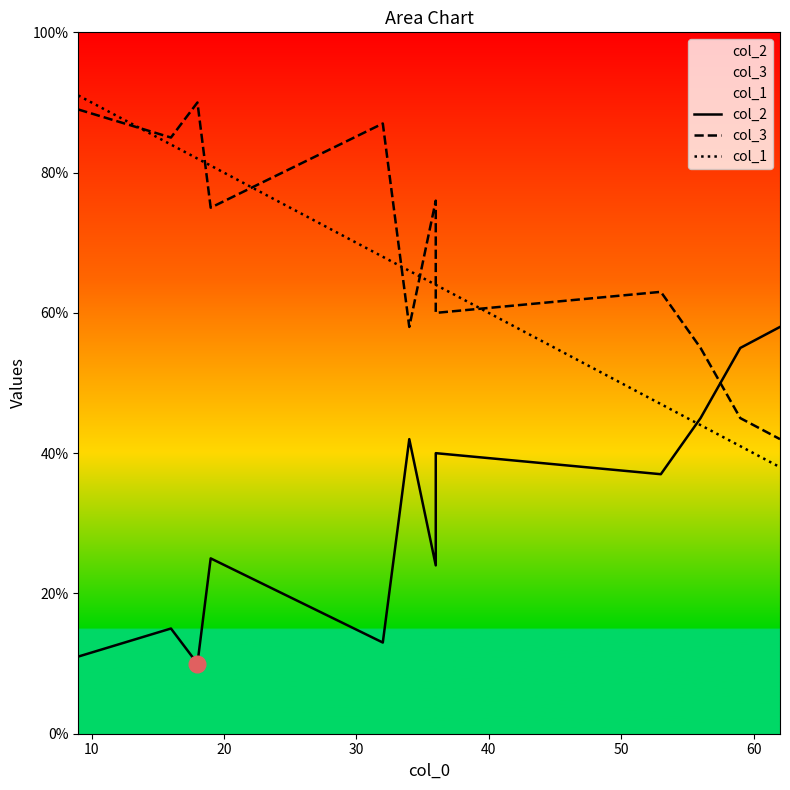

What is the total value across all series at 40?

168